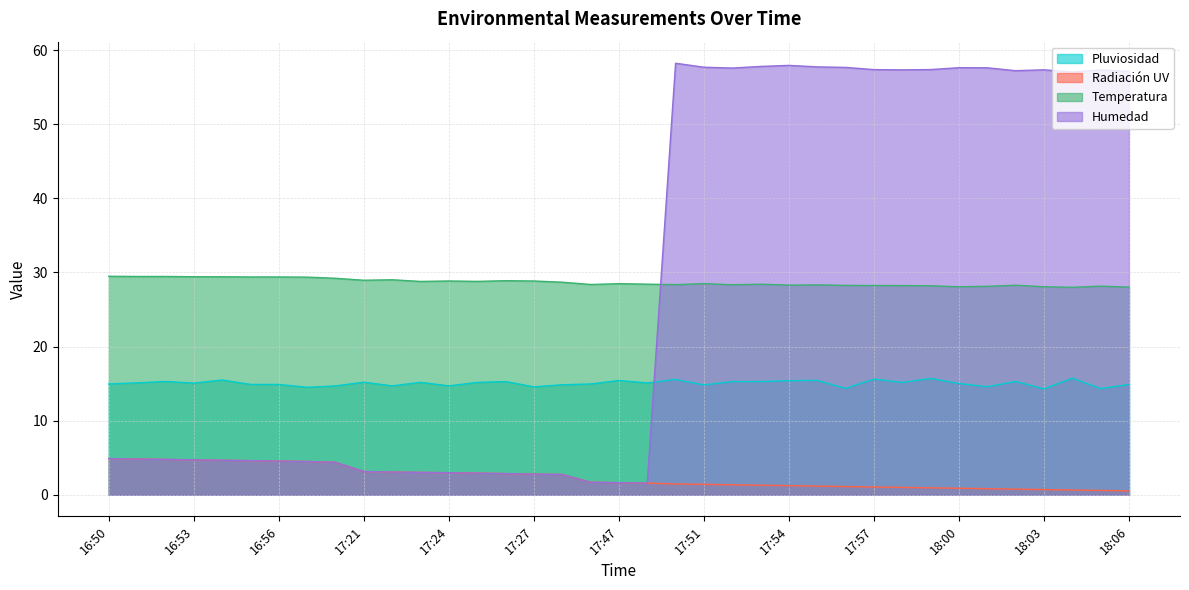

Reading left to right, what are all the values shown in this chart?

Pluviosidad: 15.0	15.1	15.3	15.1	15.5	14.9	14.9	14.5	14.7	15.2	14.7	15.2	14.7	15.2	15.3	14.6	14.8	15.0	15.4	15.1	15.6	14.8	15.3	15.3	15.4	15.4	14.4	15.6	15.2	15.7	15.0	14.6	15.3	14.3	15.7	14.3	14.9
Radiación UV: 4.9	4.8	4.8	4.7	4.7	4.6	4.5	4.5	4.4	3.1	3.1	3.0	3.0	2.9	2.9	2.8	2.7	1.7	1.6	1.6	1.5	1.4	1.4	1.3	1.2	1.2	1.1	1.1	1.0	0.9	0.9	0.8	0.8	0.7	0.6	0.6	0.5
Temperatura: 29.5	29.5	29.5	29.4	29.4	29.4	29.4	29.4	29.2	28.9	29.0	28.8	28.8	28.8	28.9	28.8	28.7	28.4	28.5	28.4	28.4	28.5	28.3	28.4	28.3	28.3	28.3	28.2	28.2	28.2	28.1	28.1	28.3	28.1	28.0	28.2	28.0
Humedad: 4.9	4.8	4.8	4.7	4.7	4.6	4.5	4.5	4.4	3.1	3.1	3.0	3.0	2.9	2.9	2.8	2.7	1.7	1.6	1.6	58.2	57.7	57.6	57.8	57.9	57.7	57.7	57.4	57.3	57.4	57.6	57.6	57.2	57.3	57.0	57.3	57.1